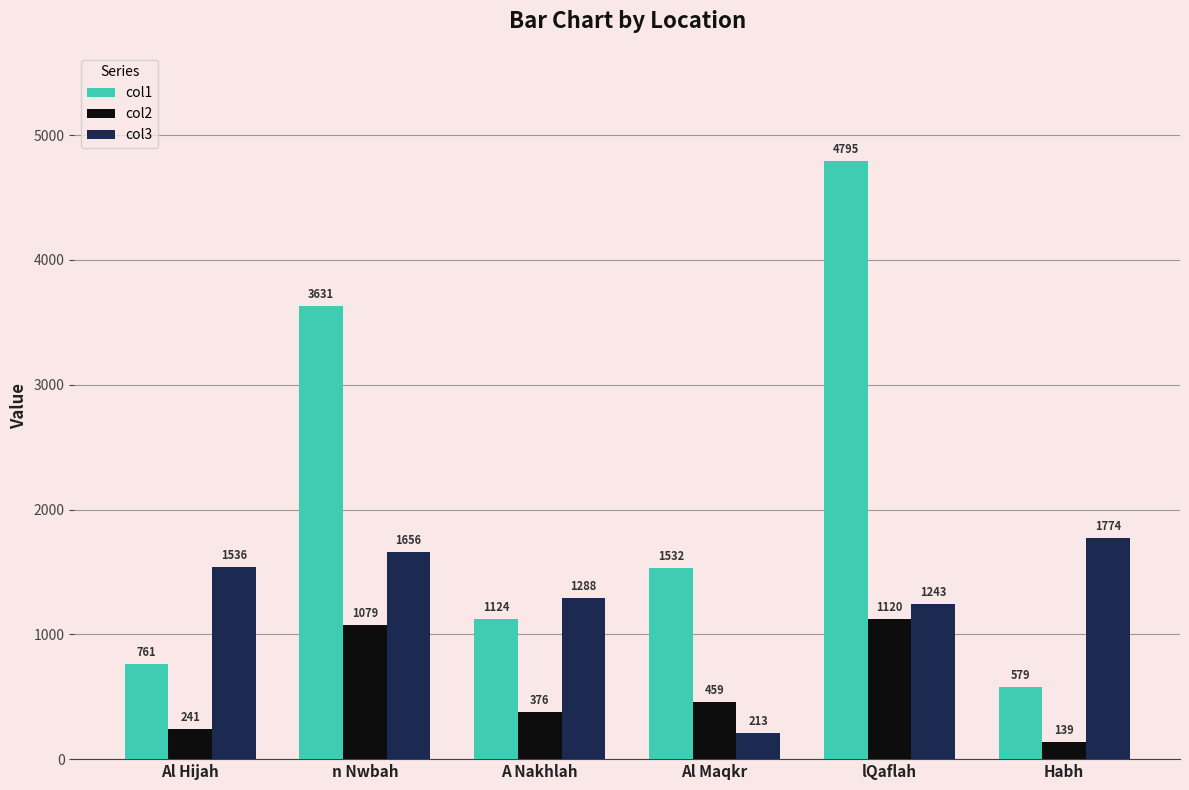

Which series has the largest total across all categories?

col1